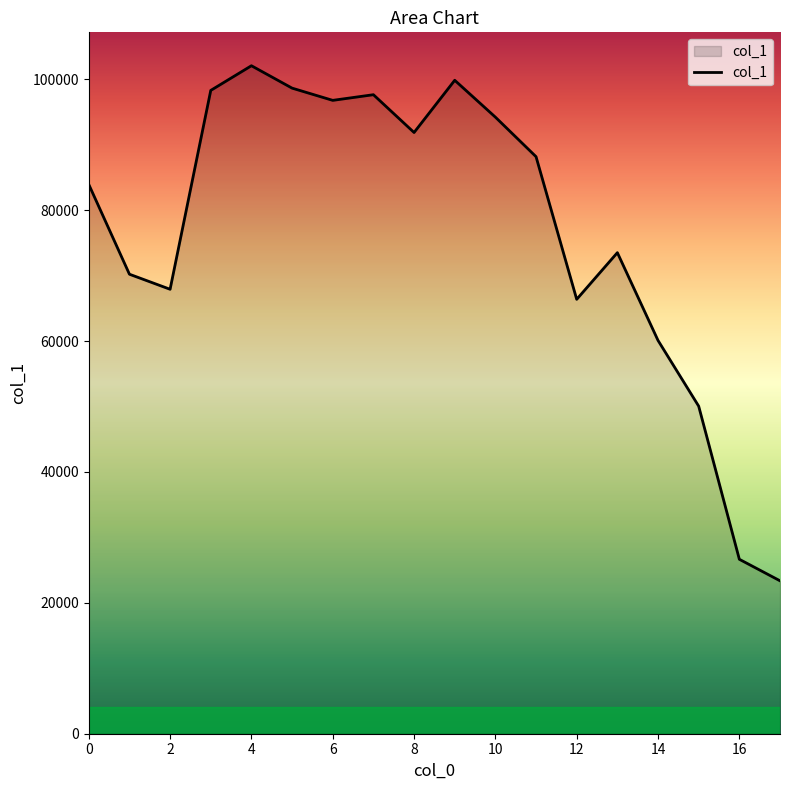

What is the maximum value shown in the chart?

102058